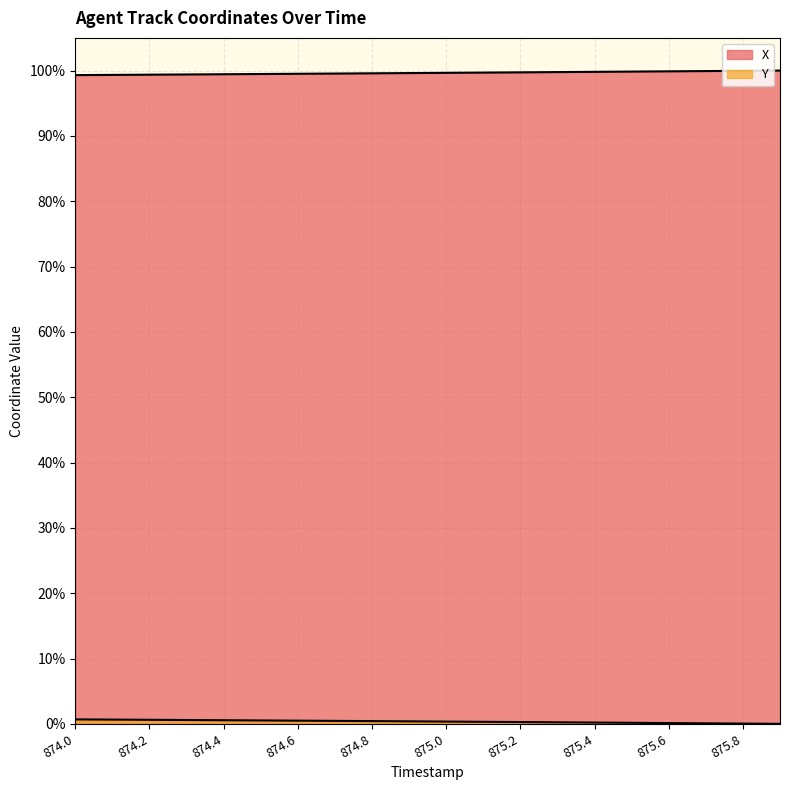

True or false: Y has more than 1 interior local peaks.

False